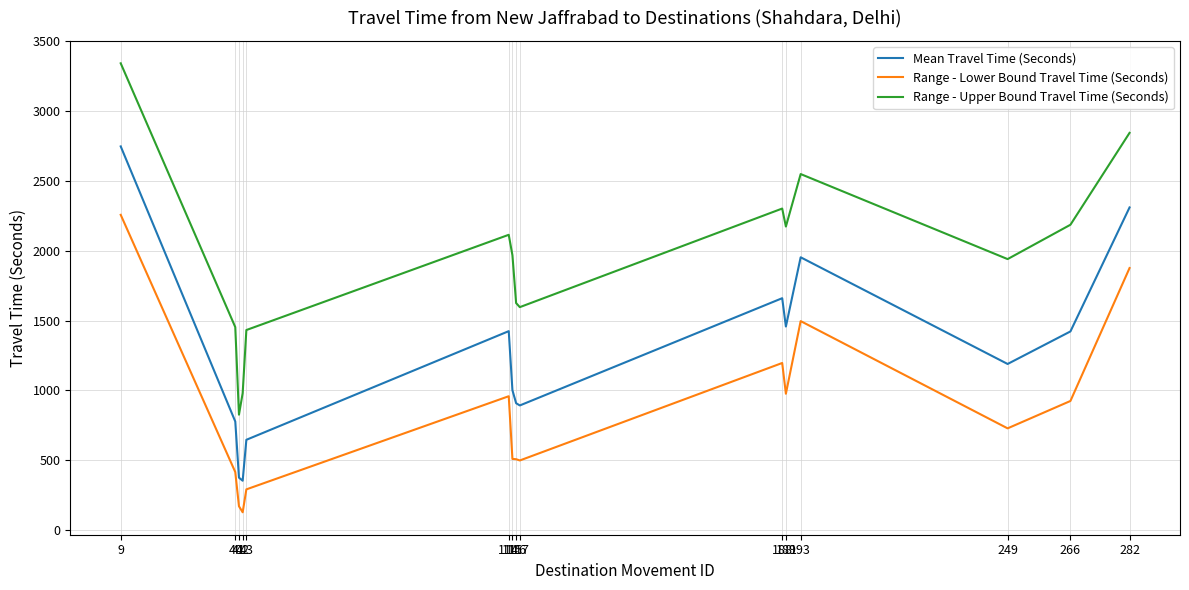

At which label does Range - Upper Bound Travel Time (Seconds) first exceed 1968?

9